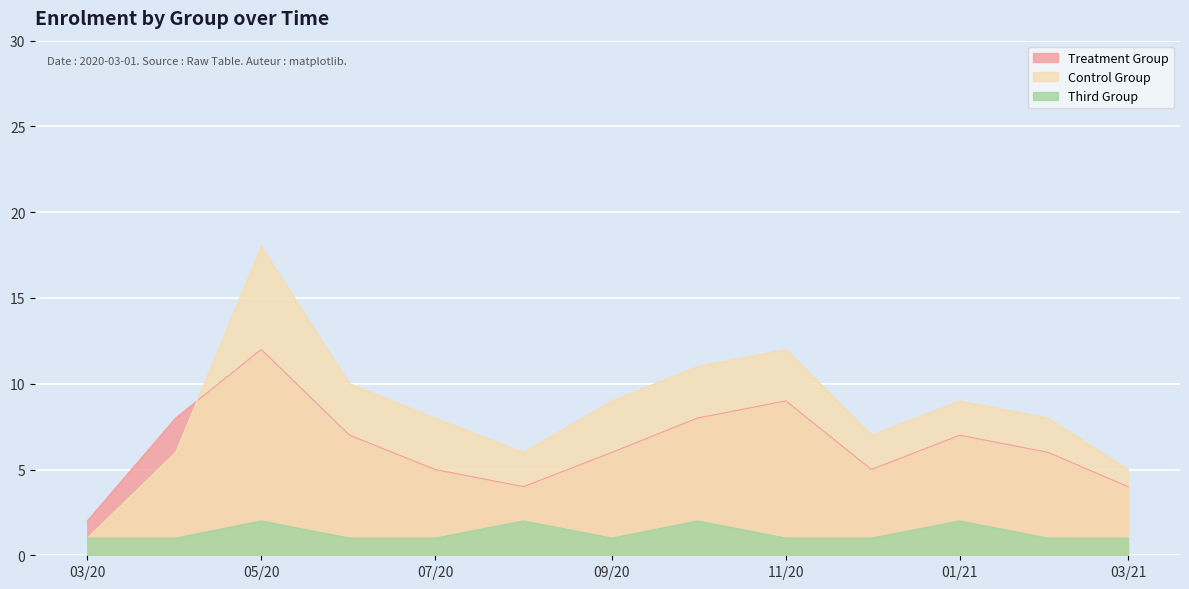

At which category does Control Group reach its first local valley?

2020-08